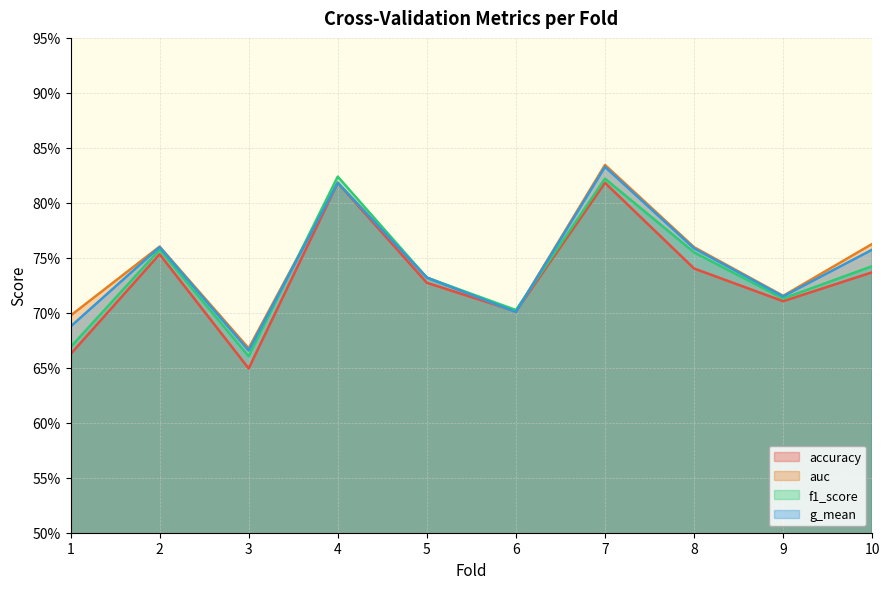

What is the value of the g_mean point at the 8th from the left?

0.8